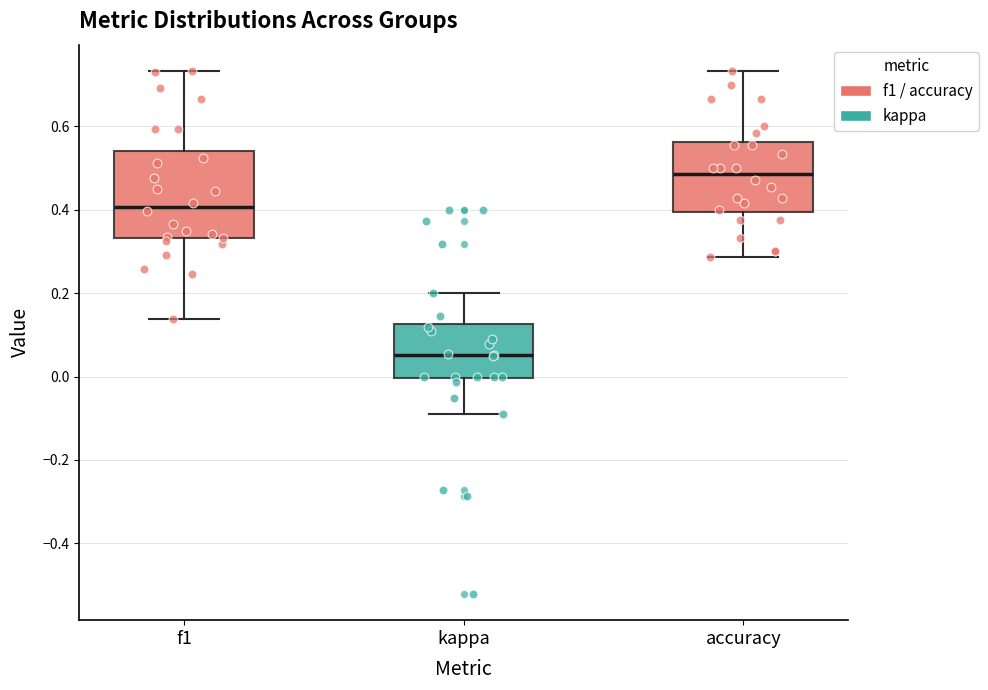

Where is the lower edge of the box for f1 on the y-axis? The values are not printed on the chart, so give them approximately, as read against the axis.

0.34